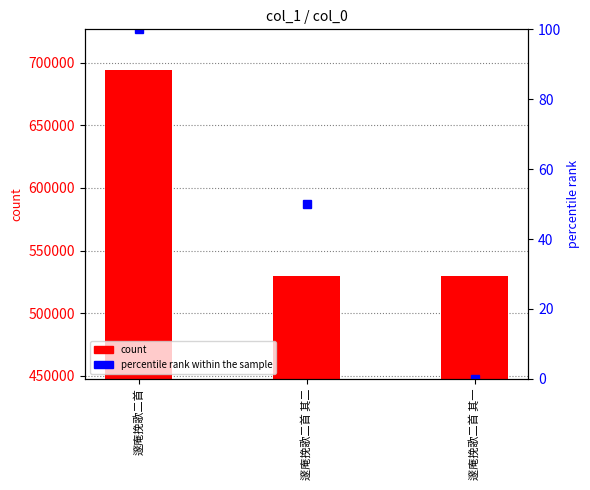

What is the difference between the highest and lowest values at 邃庵挽歌二首 其二?

529682